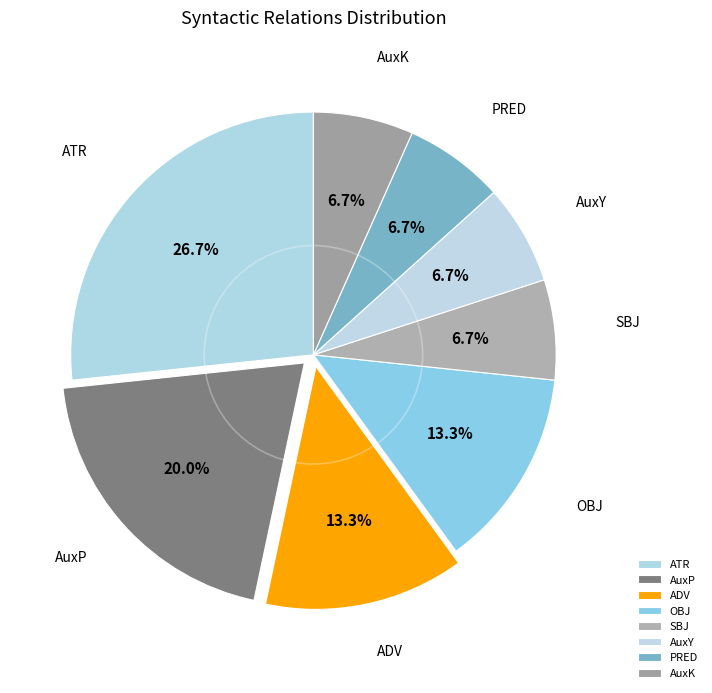

To the nearest percent, what percentage of the pie is OBJ?

13%